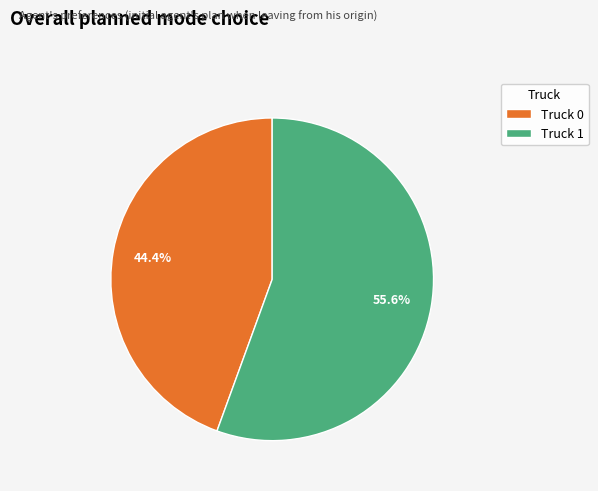

What portion of the pie excludes Truck 1?

44.4%